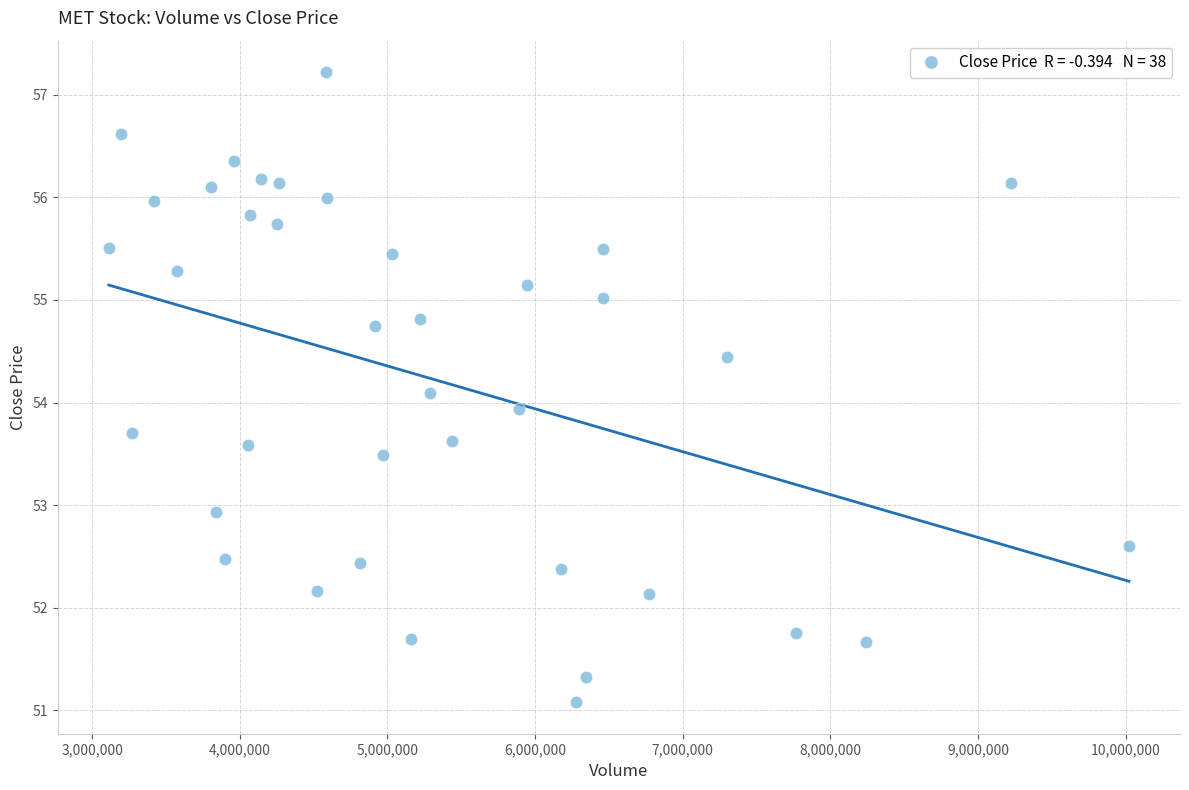

What is the range of X values (max minus min)?

6909100.0